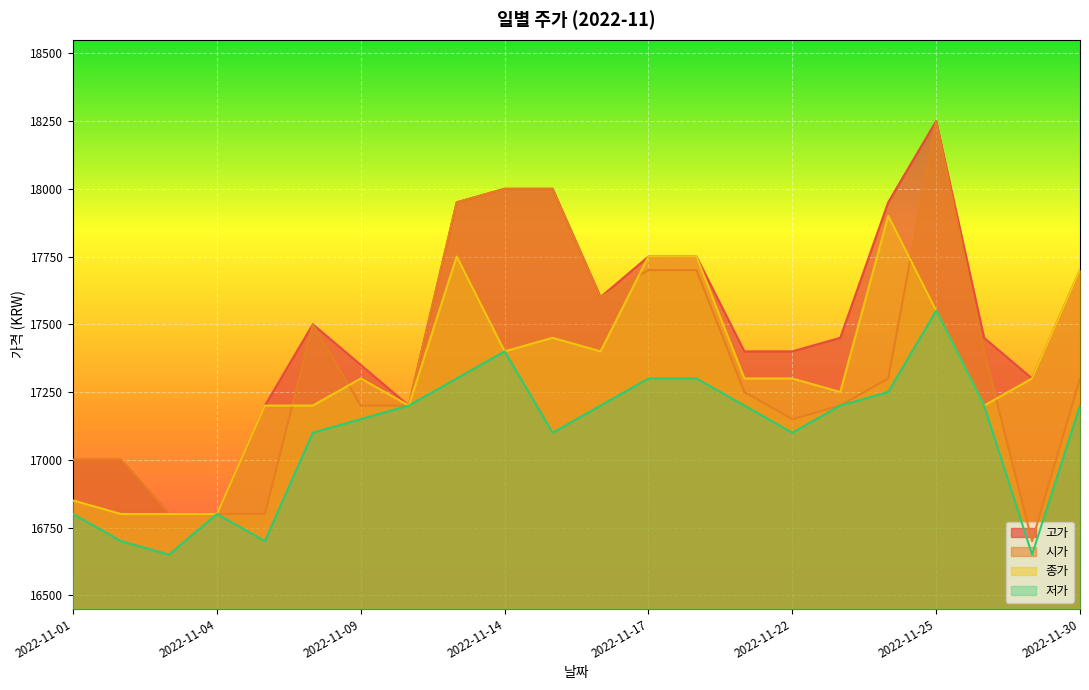

At which category is the sum across all series the highest?

2022-11-25